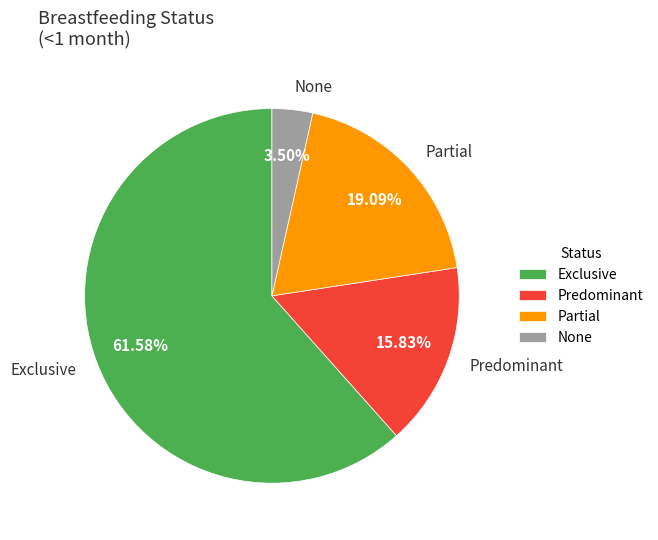

Is the sum of Exclusive and Partial greater than half?

Yes